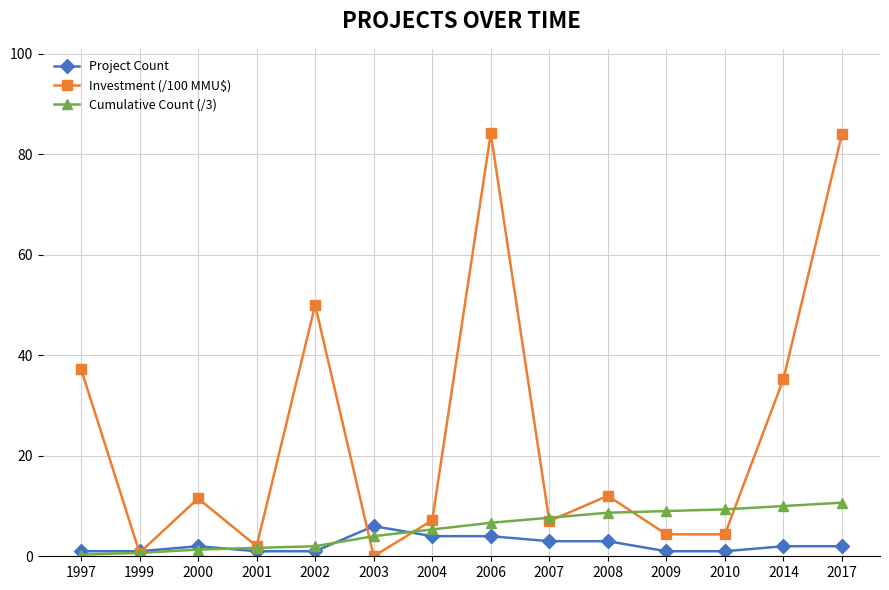

What is the maximum value shown in the chart?

84.2